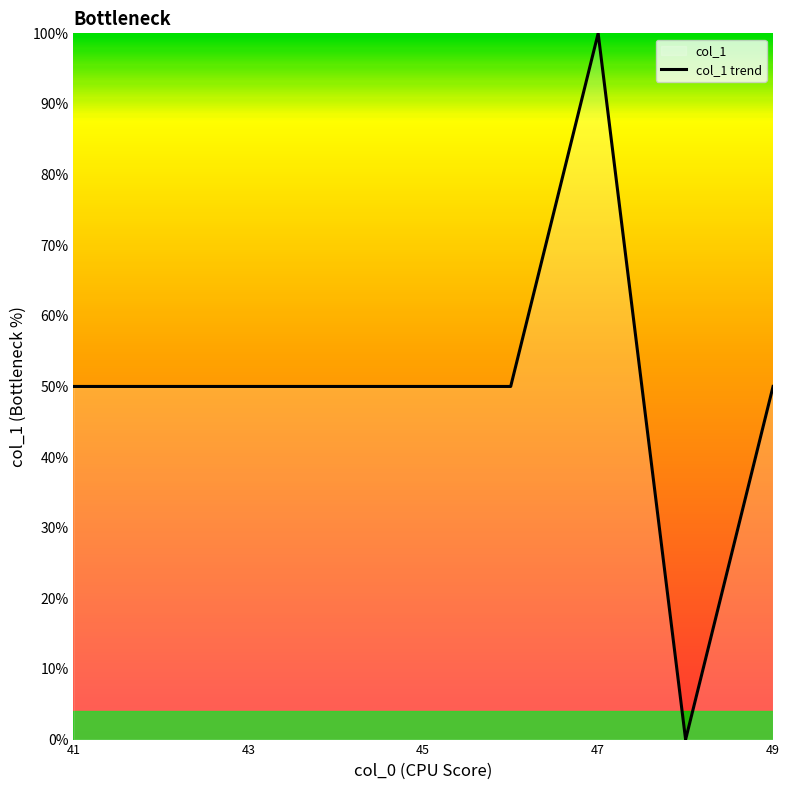

How many lines are shown in the chart?

1